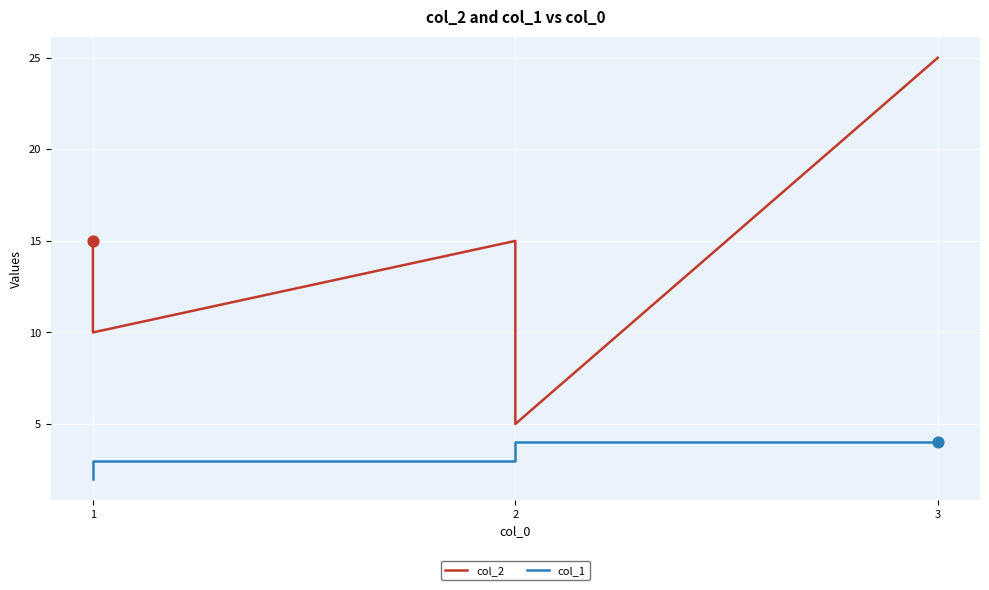

Which series has the largest total across all categories?

col_2